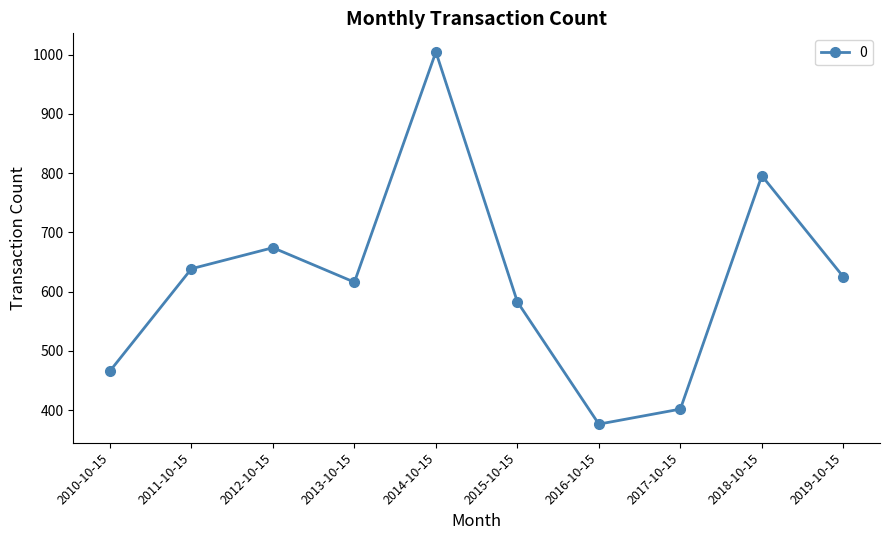

What is the difference between the values at 2010-10-15 and 2011-10-15?

172.7